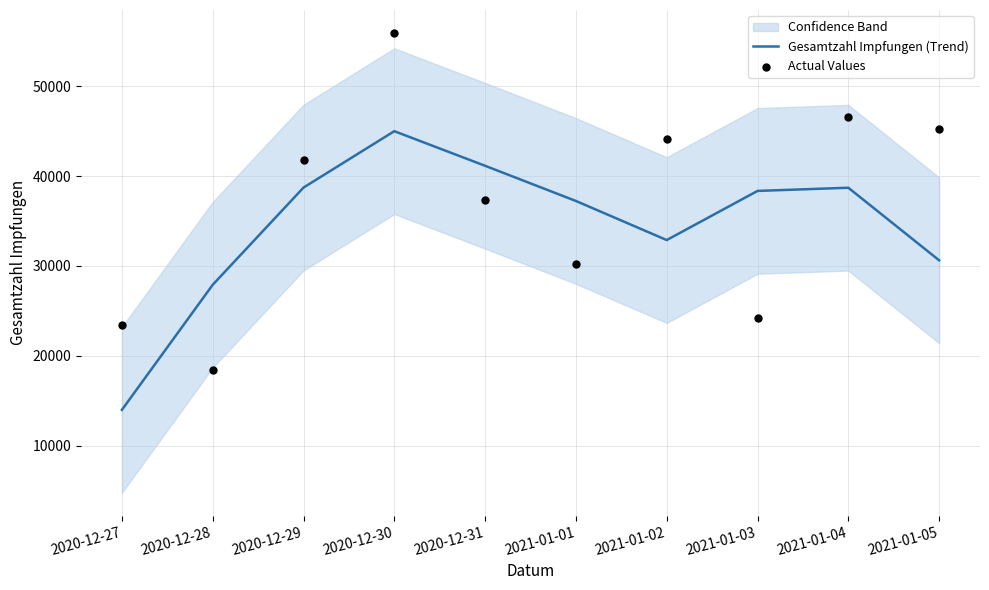

At how many categories does at least one series exceed 41863?

4